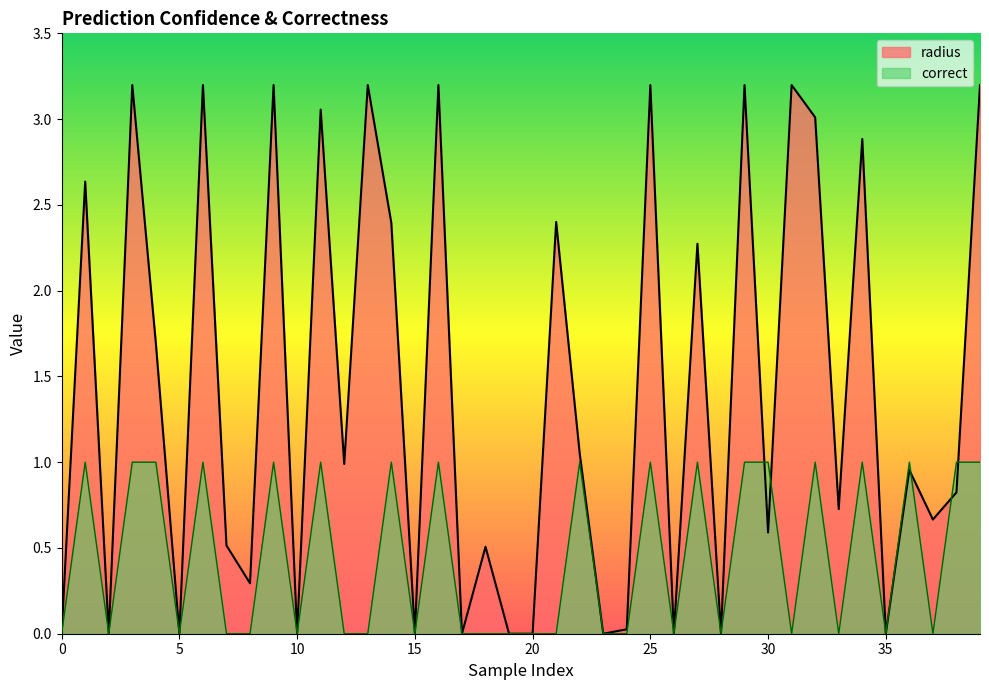

Between 13 and 1, which is larger?

13